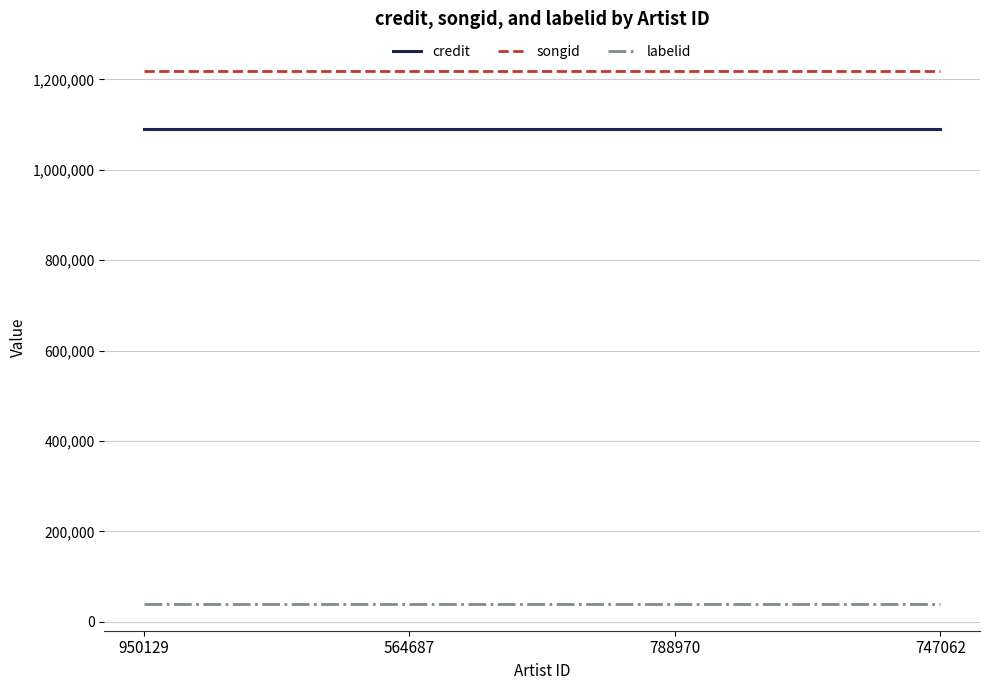

Reading left to right, list all the values displayed in this chart.

credit: 1090251	1090251	1090251	1090251
songid: 1218327	1218327	1218327	1218327
labelid: 39316	39316	39316	39316